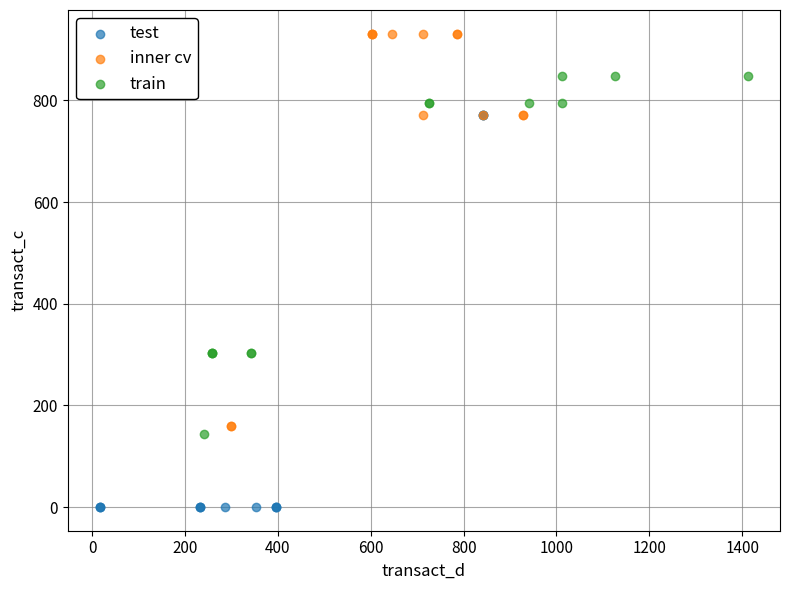

What are all the series names shown in the legend?

test, inner cv, train